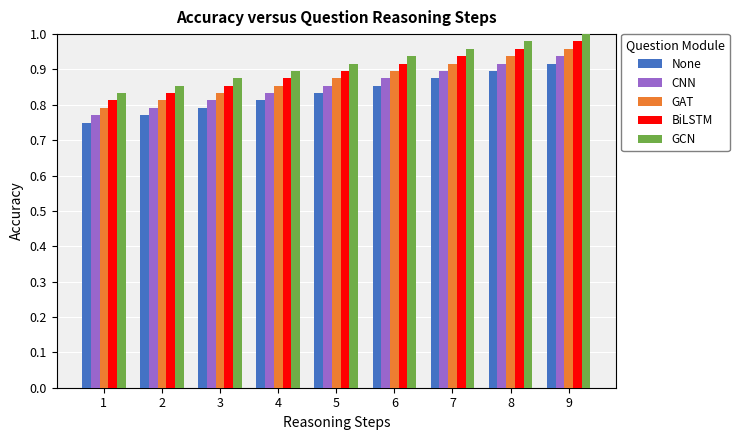

At how many categories does at least one series exceed 0?

9